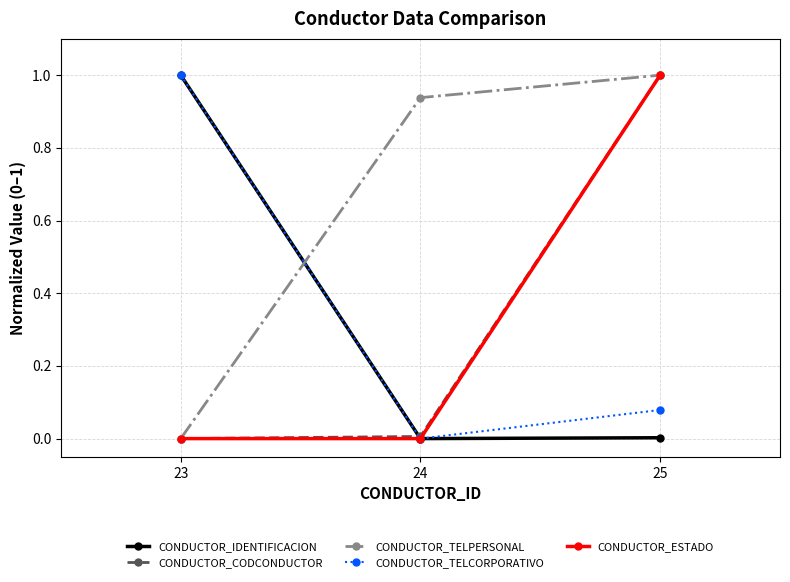

Is the value of CONDUCTOR_CODCONDUCTOR at 25 greater than the value of CONDUCTOR_IDENTIFICACION at 24?

Yes